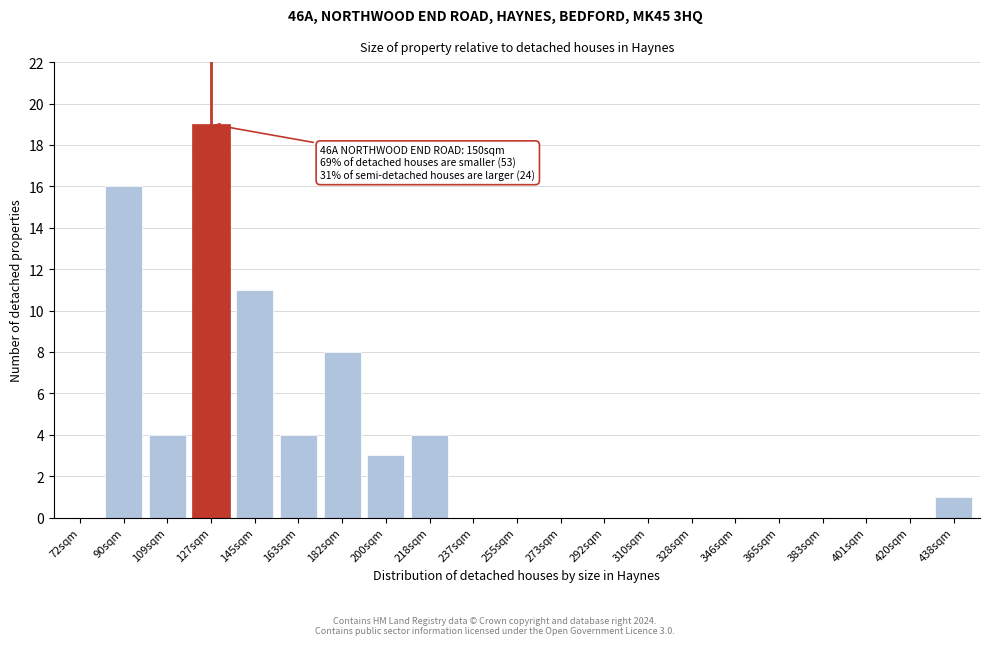

Reading left to right, list all the values displayed in this chart.

72sqm=0	90sqm=16	109sqm=4	127sqm=19	145sqm=11	163sqm=4	182sqm=8	200sqm=3	218sqm=4	237sqm=0	255sqm=0	273sqm=0	292sqm=0	310sqm=0	328sqm=0	346sqm=0	365sqm=0	383sqm=0	401sqm=0	420sqm=0	438sqm=1